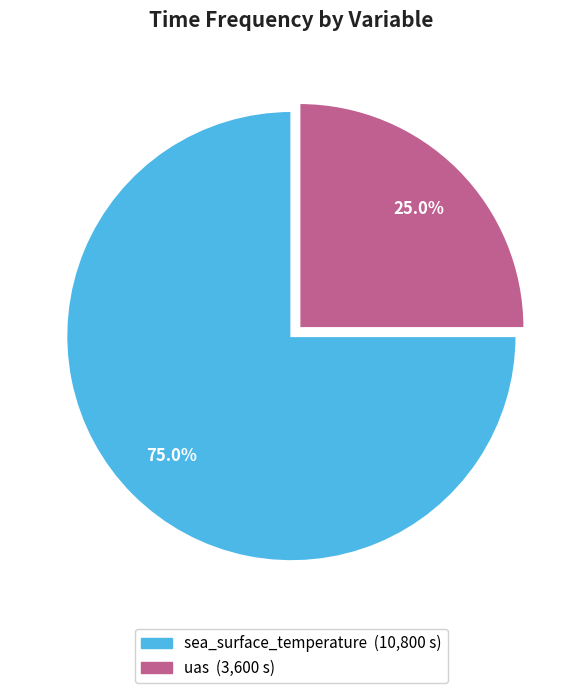

How many slices are in this pie chart?

2